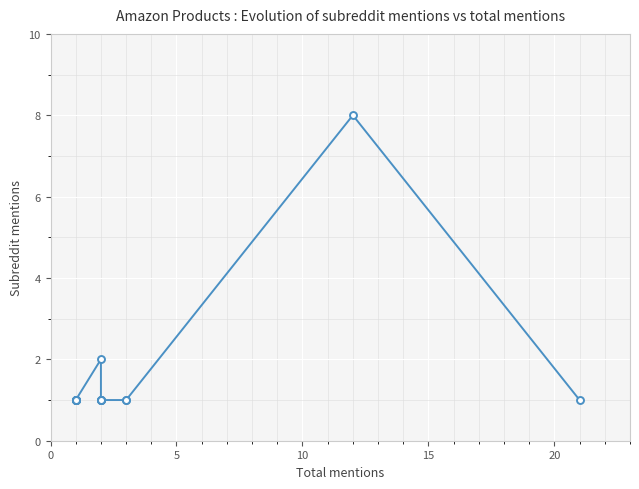

Count the number of values greater than 1.

2